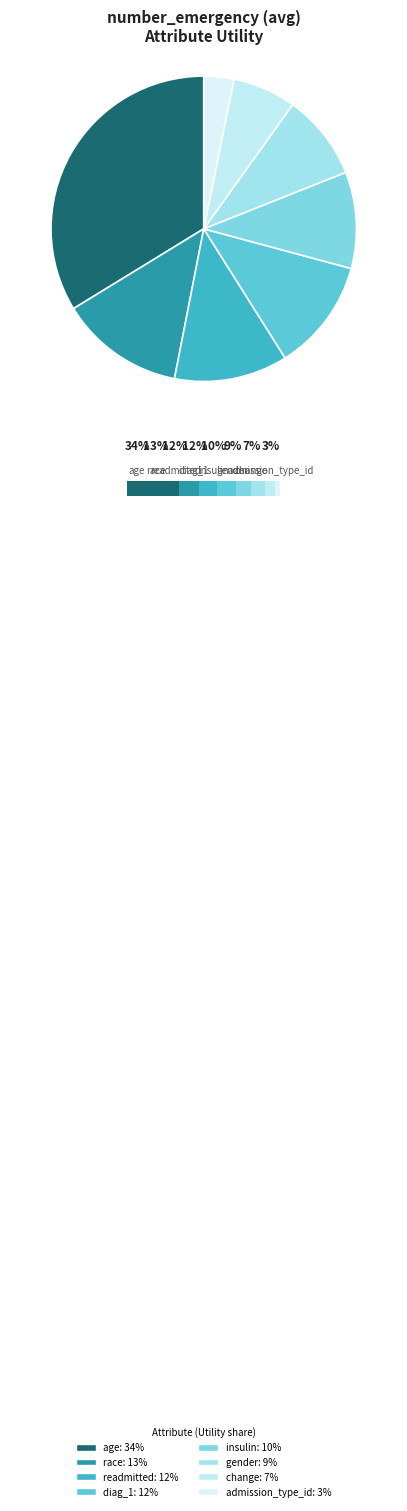

Is it true that gender is 9% of the pie?

True